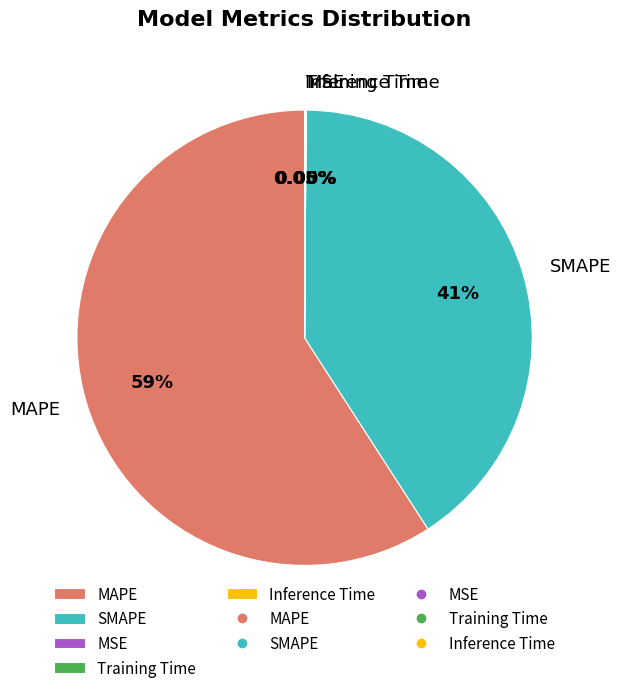

Which slice represents more than half of the pie?

MAPE